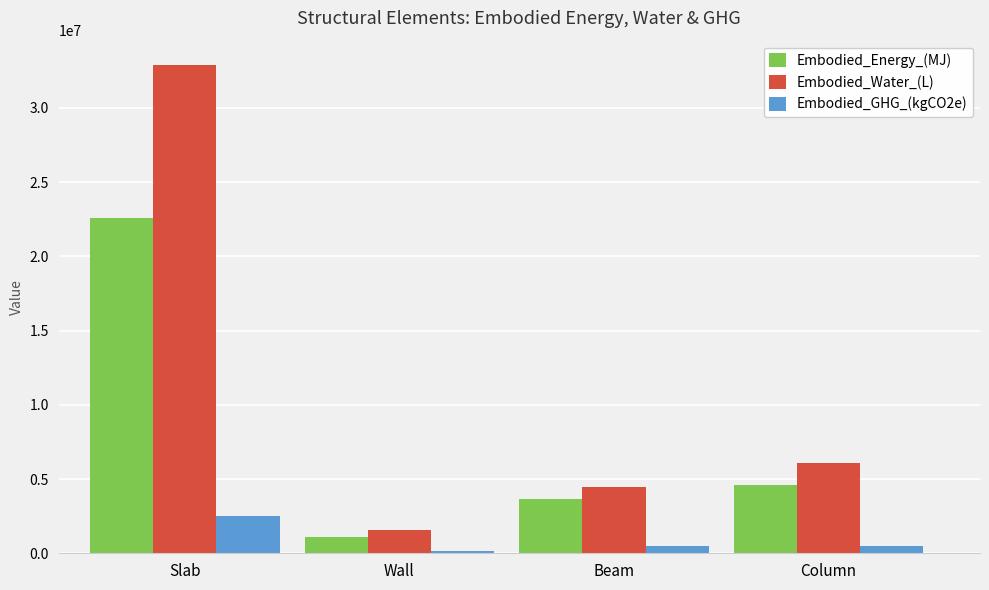

Which series has the widest spread of values?

Embodied_Water_(L)